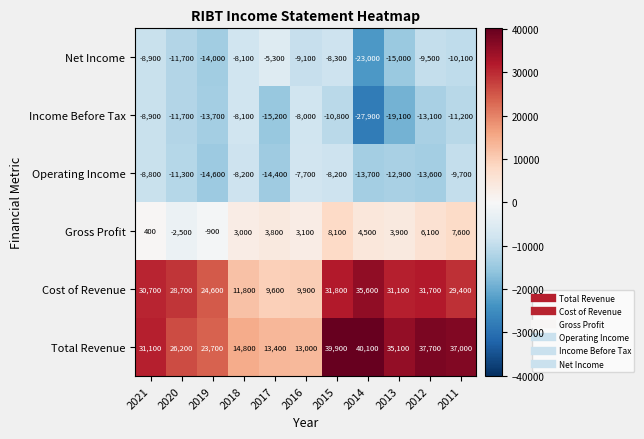

At how many categories does at least one series exceed 29922?

6